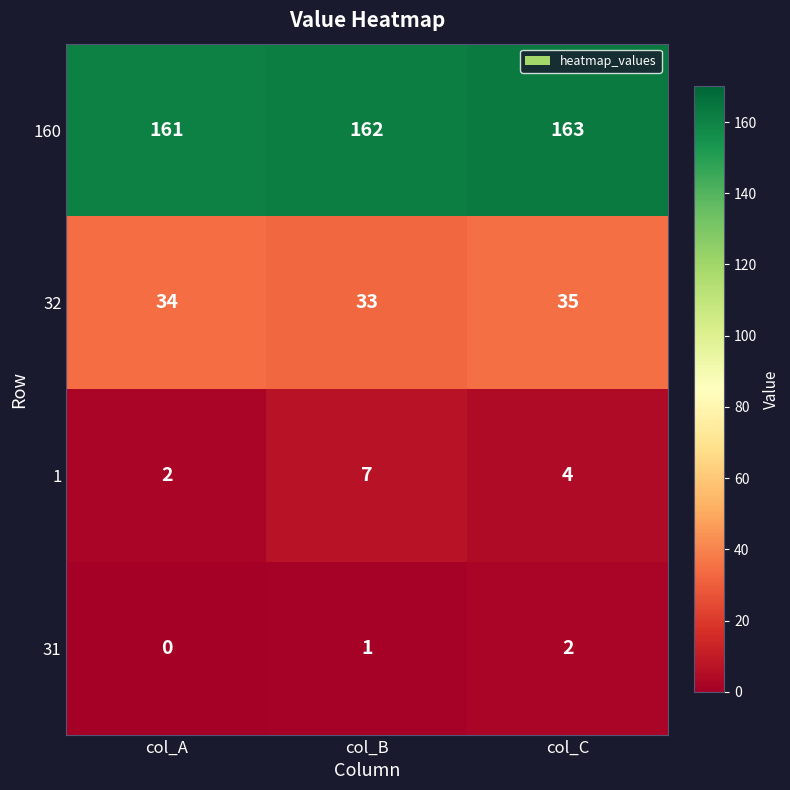

Reading left to right, list all the values displayed in this chart.

160: 161	162	163
32: 34	33	35
1: 2	7	4
31: 0	1	2